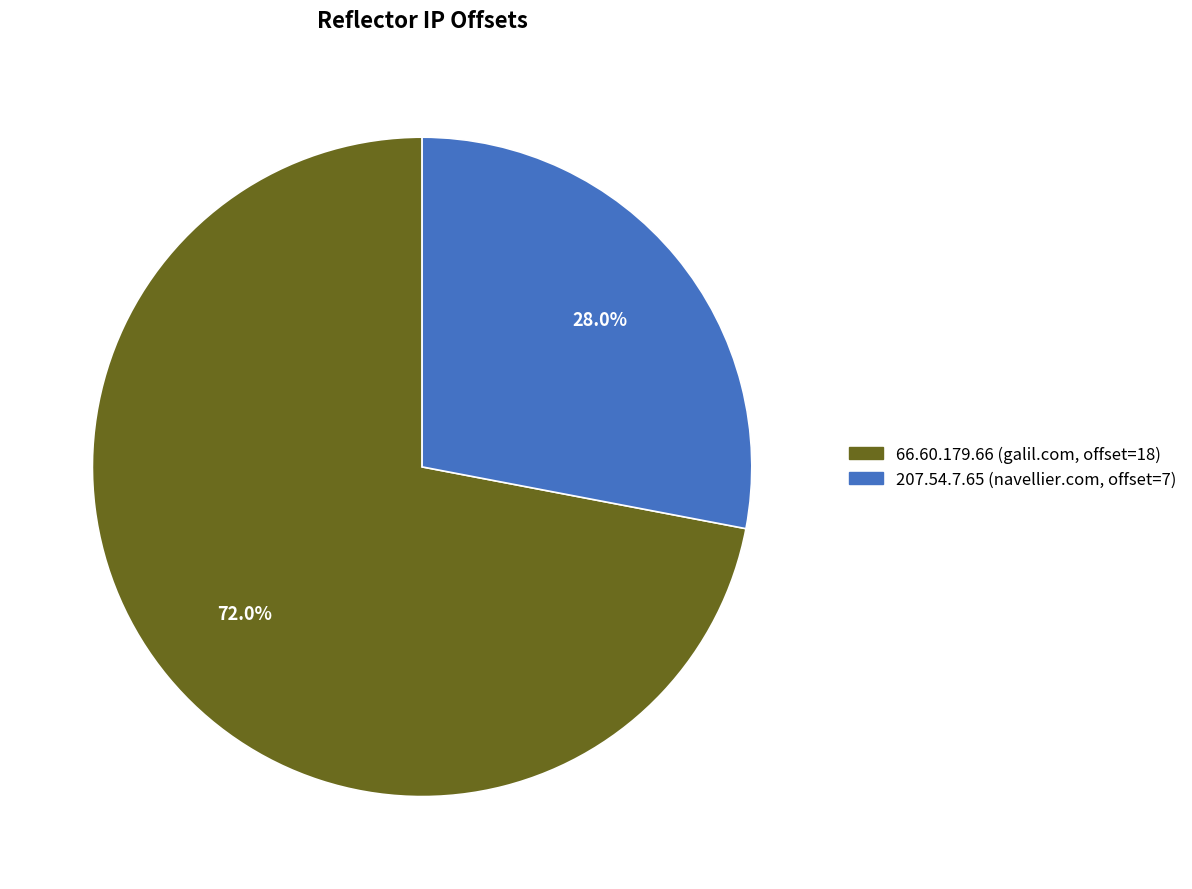

How many segments does this pie chart have?

2